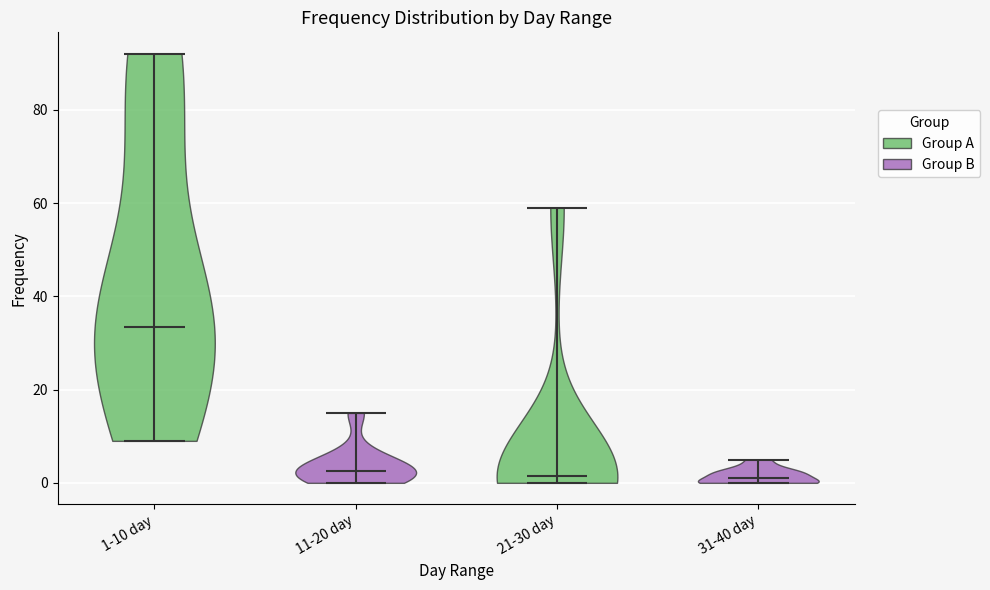

What is the lowest point the violin for 11-20 day reaches on the y-axis? The values are not printed on the chart, so give them approximately, as read against the axis.

0